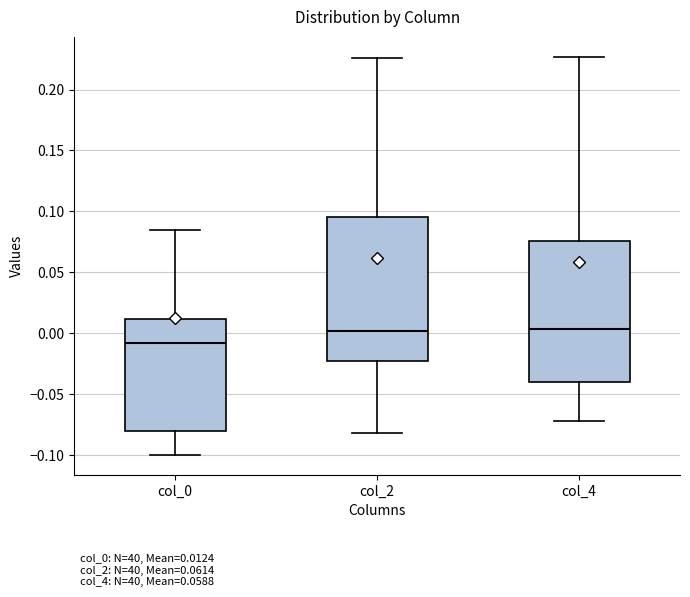

Which box has the lowest median line?

col_0